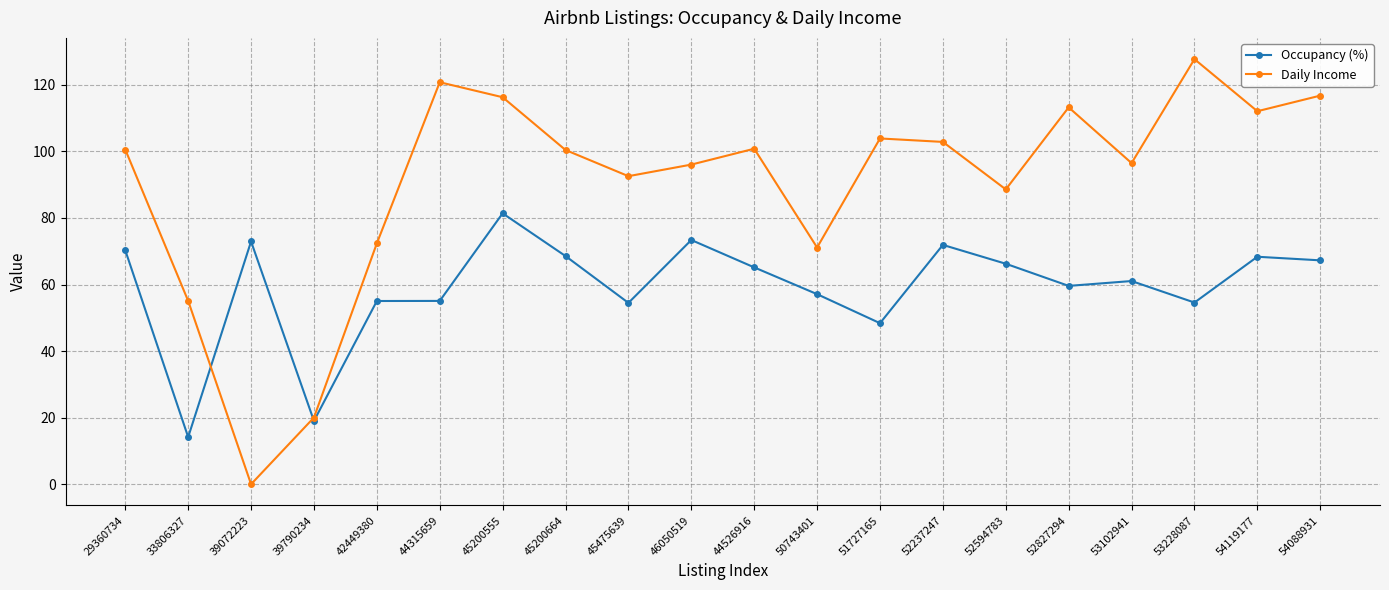

What is the approximate value of Occupancy (%) at 50743401?

57.1